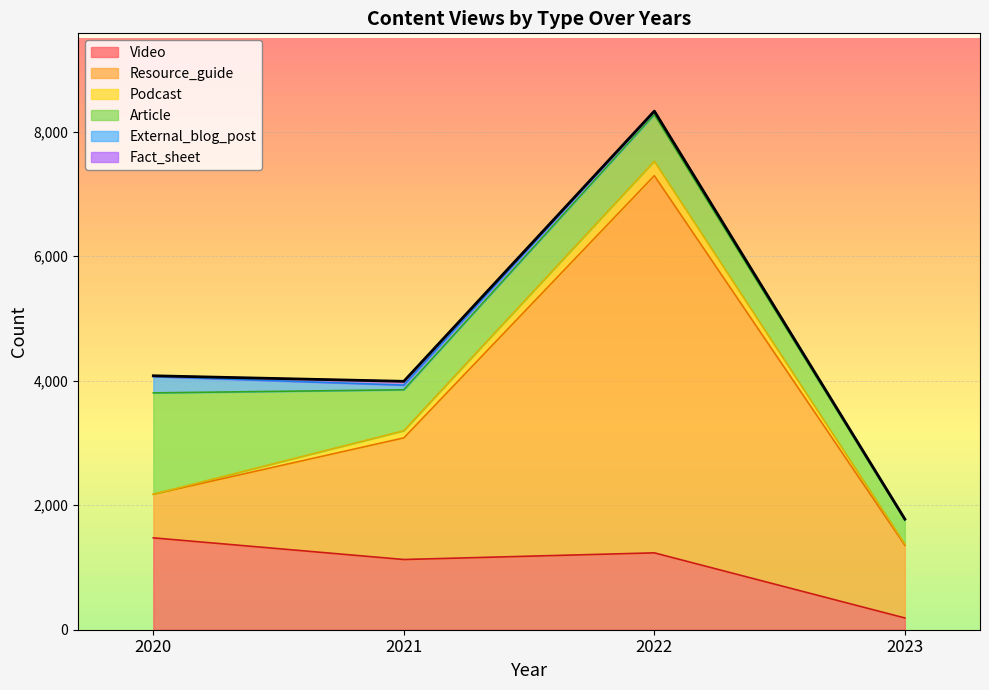

At which category does the chart reach its peak across all series?

2022